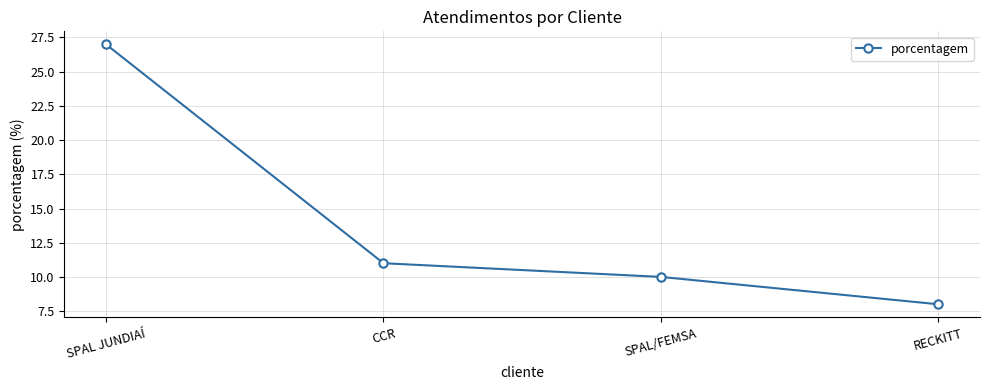

What is the ratio of the value at RECKITT to the value at SPAL/FEMSA?

0.8